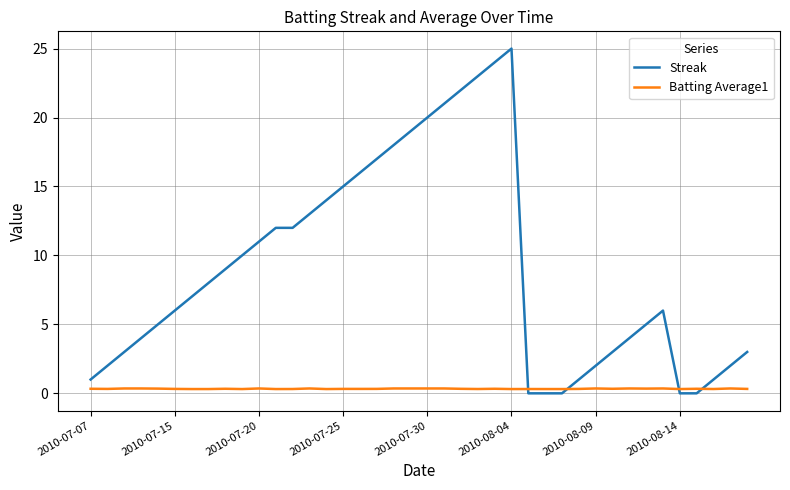

What is the average value of the Streak series?

9.1